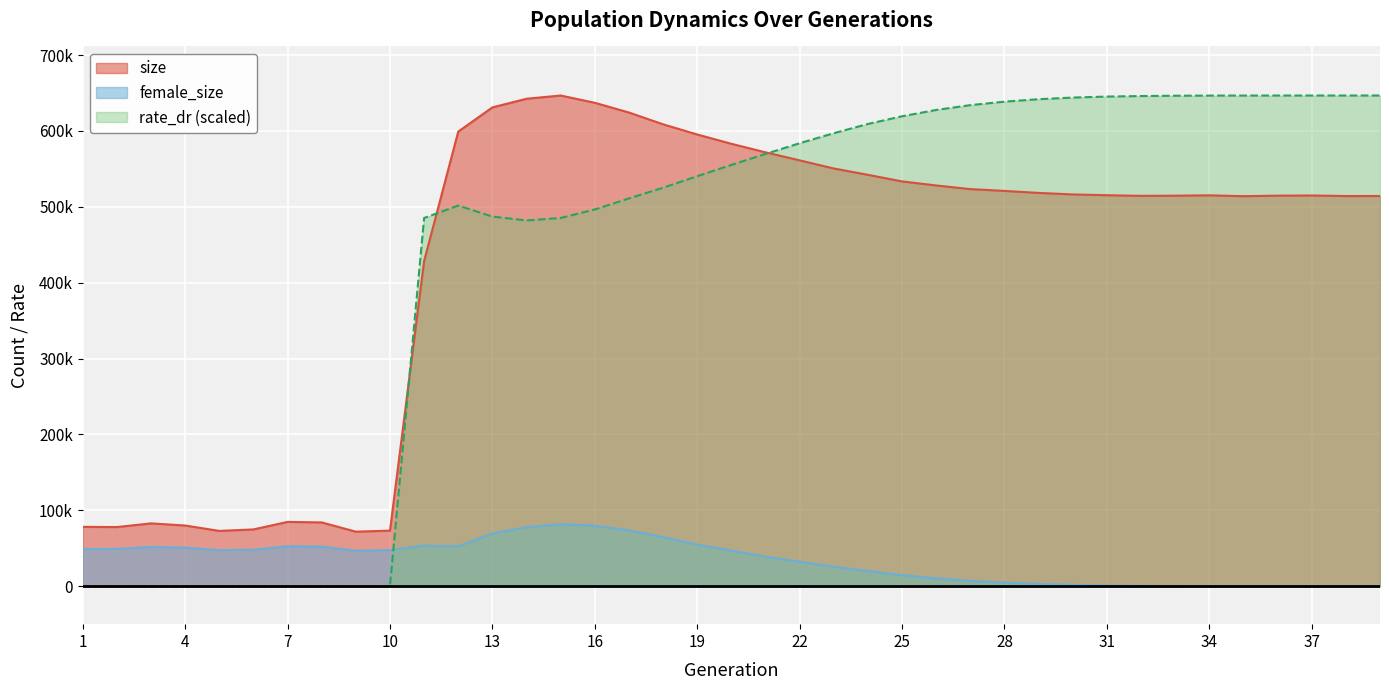

At which label is size closest to 359291?

11